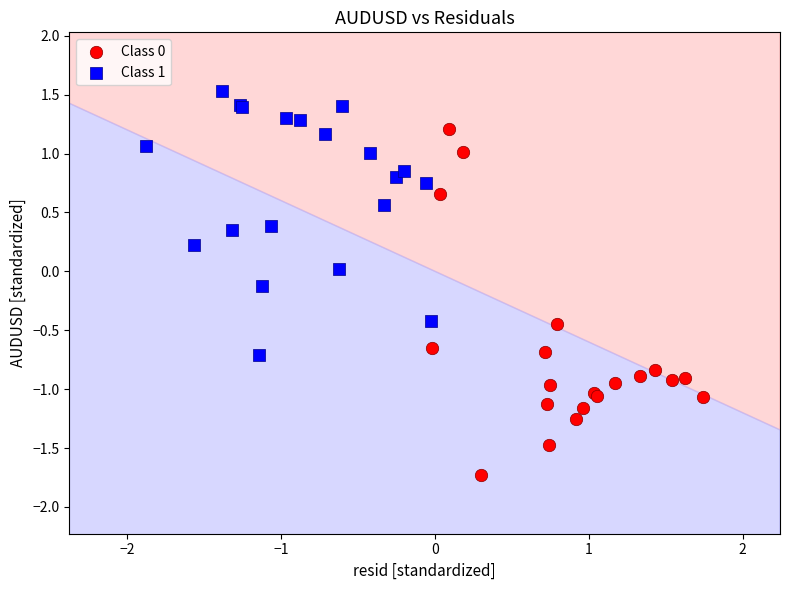

Which series contains the highest Y value?

Class 1